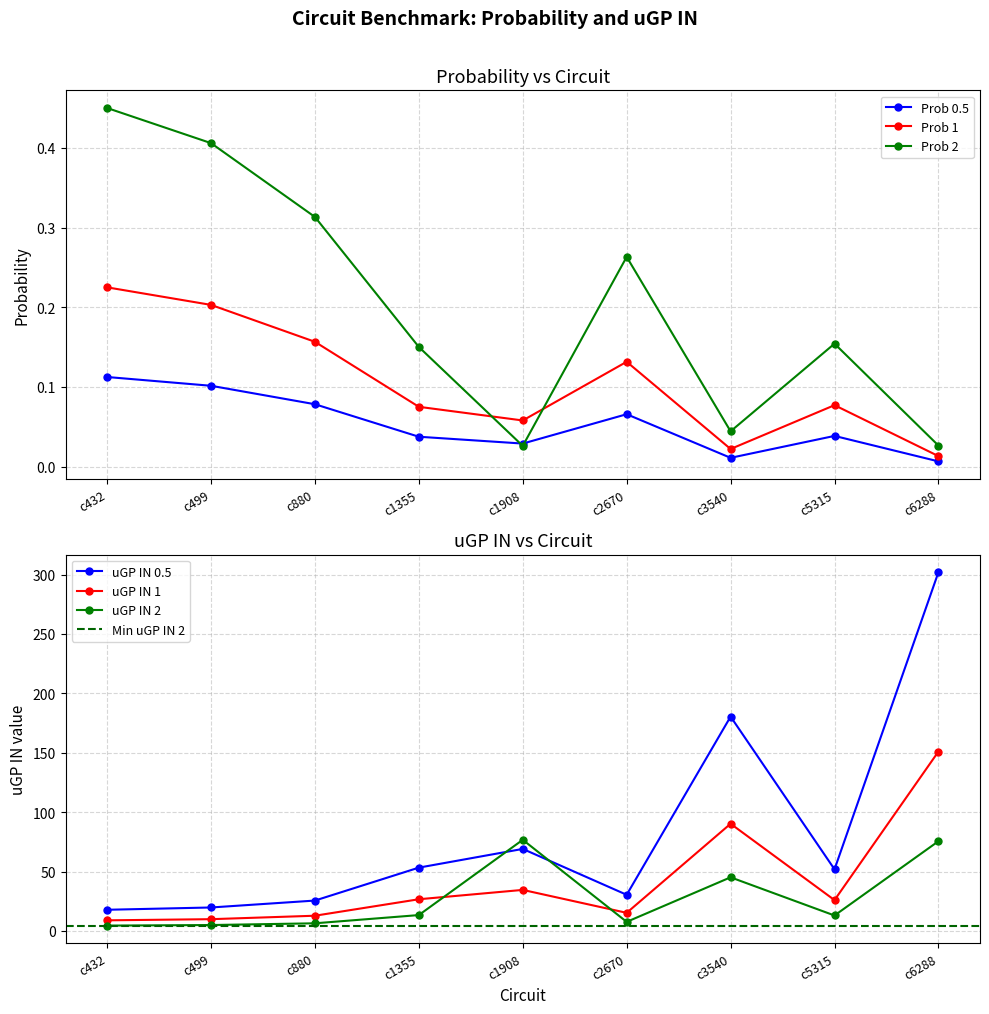

Which has a higher value, c6288 or c432?

c432